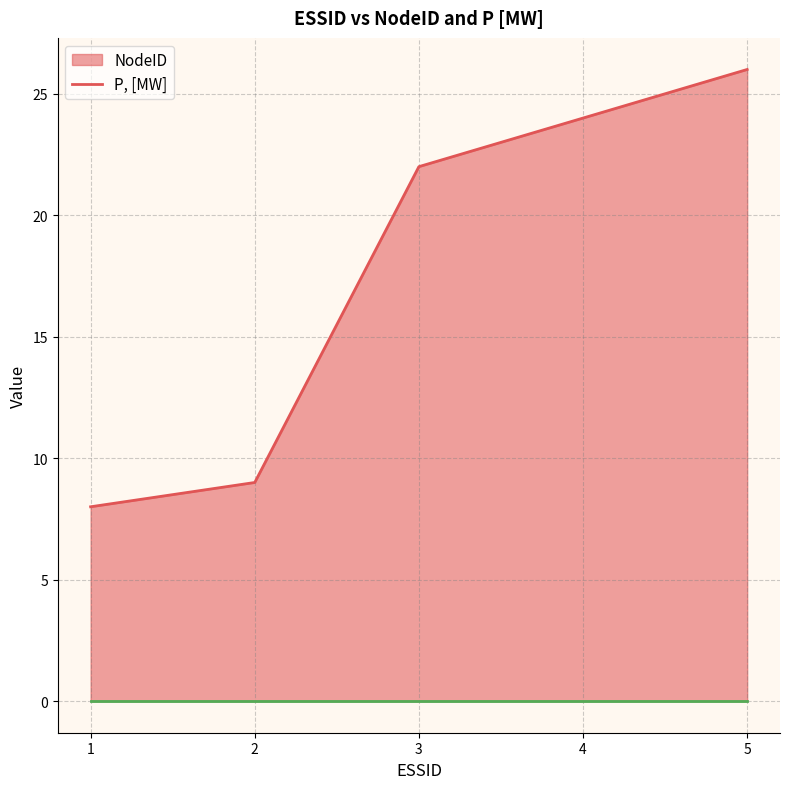

Where is the data nearest to the value 17?

3